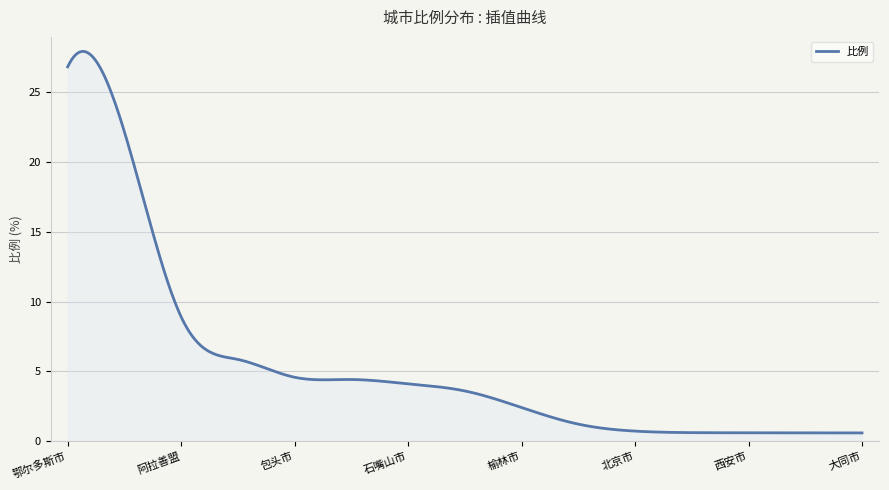

What is the greatest value displayed?

27.9